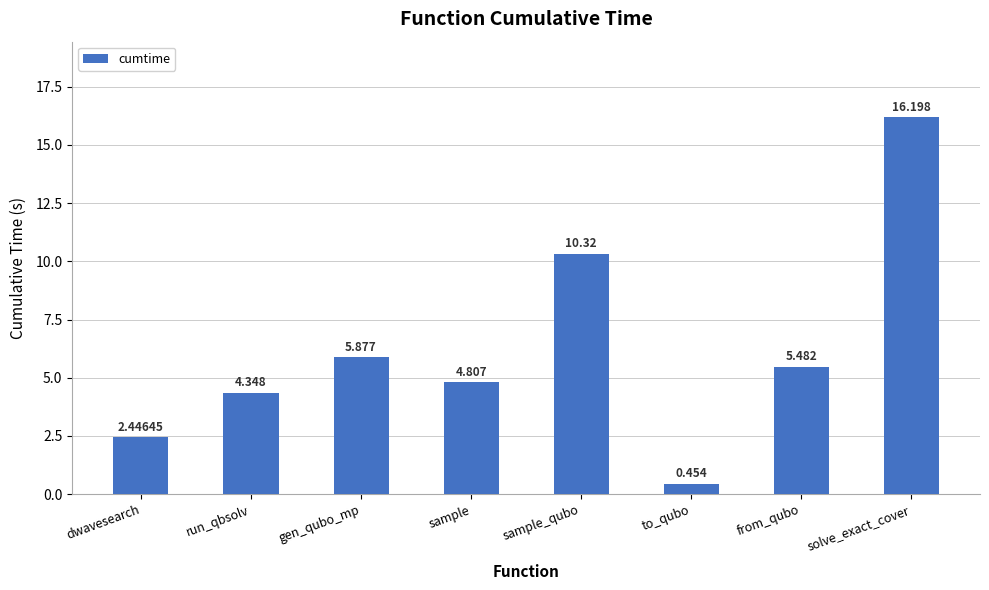

What is the label of the 7th bar from the left?

from_qubo